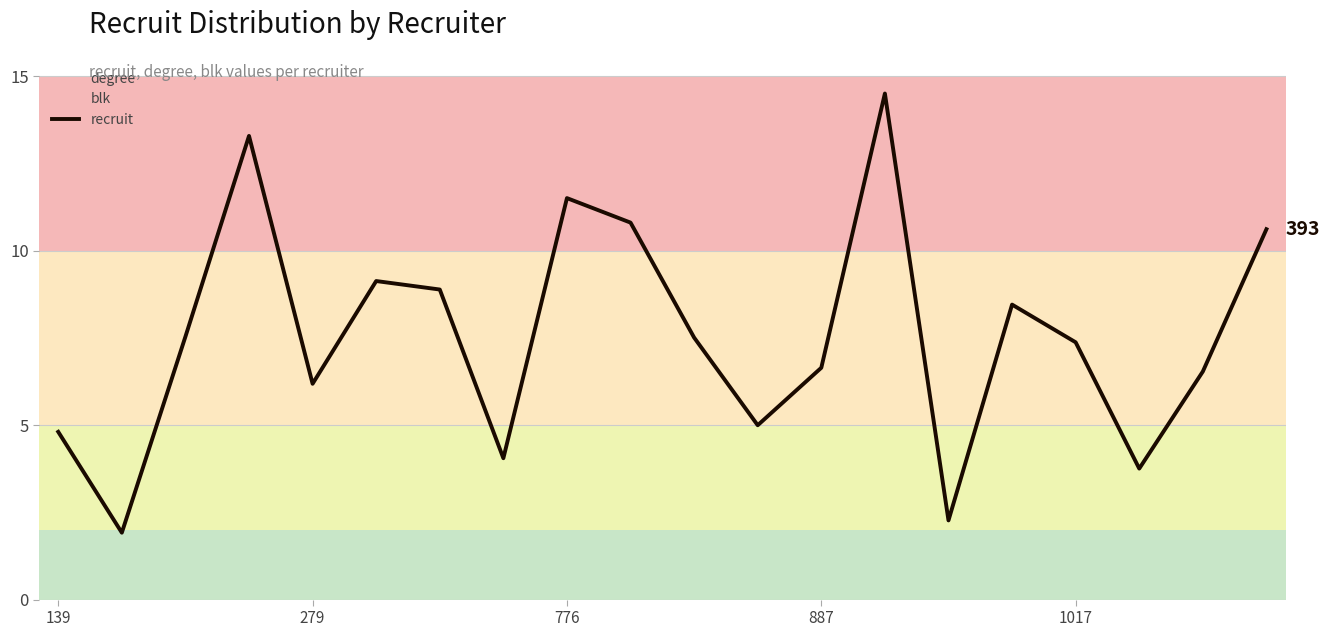

What is the maximum value for recruit?

14.5